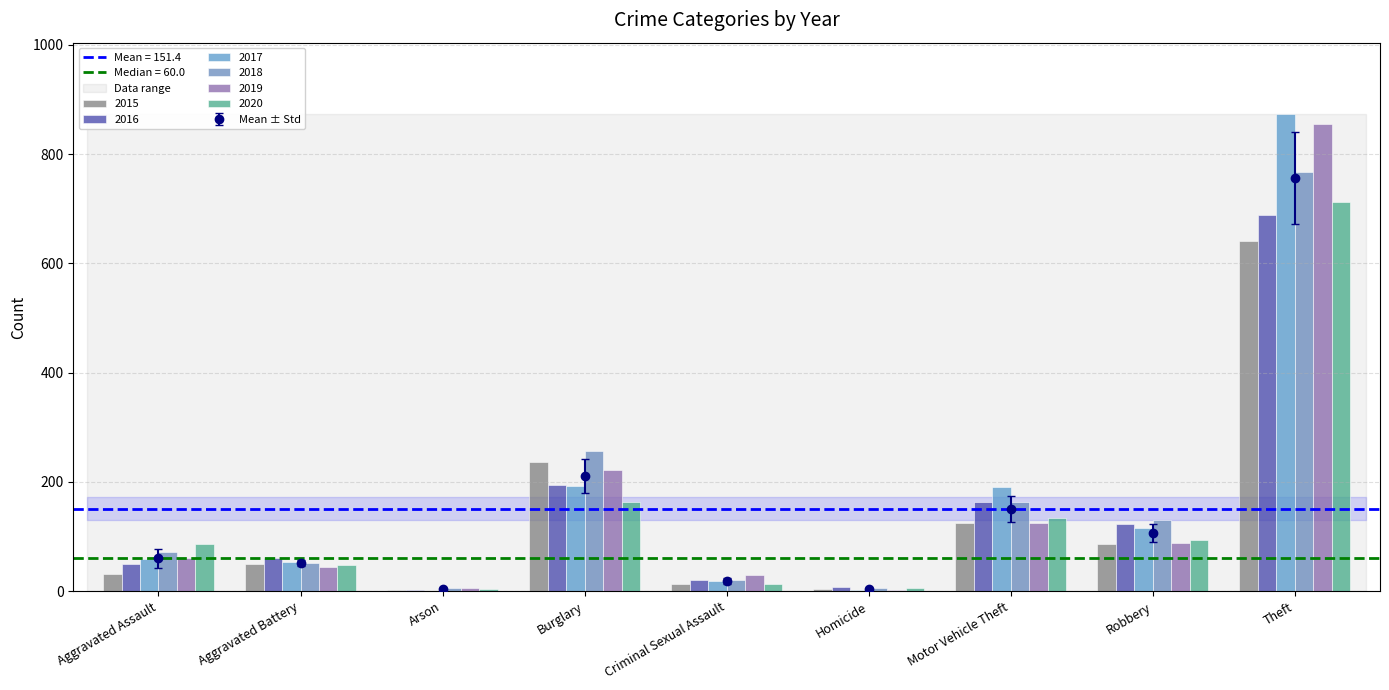

Between Criminal Sexual Assault and Motor Vehicle Theft, which is larger?

Motor Vehicle Theft